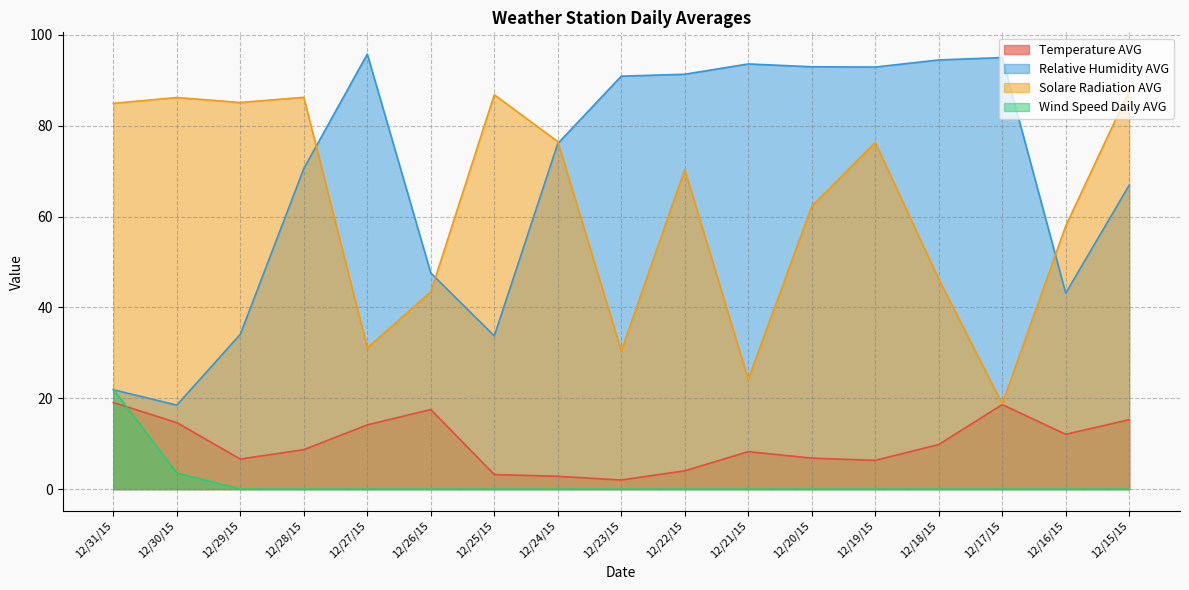

Where does the Relative Humidity AVG series first go above 76?

12/27/15